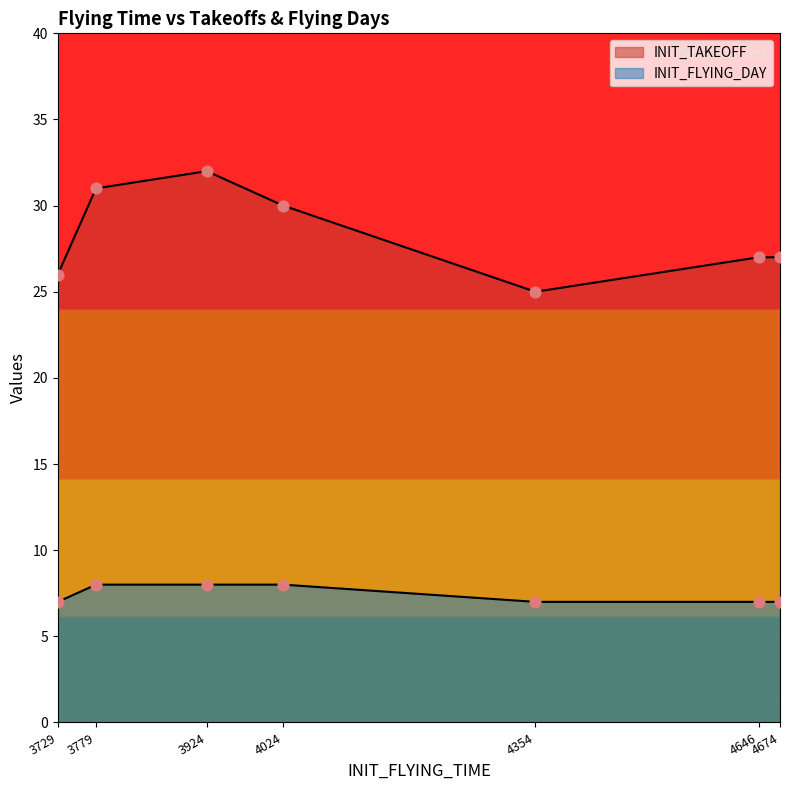

What are all the series names shown in the legend?

INIT_TAKEOFF, INIT_FLYING_DAY